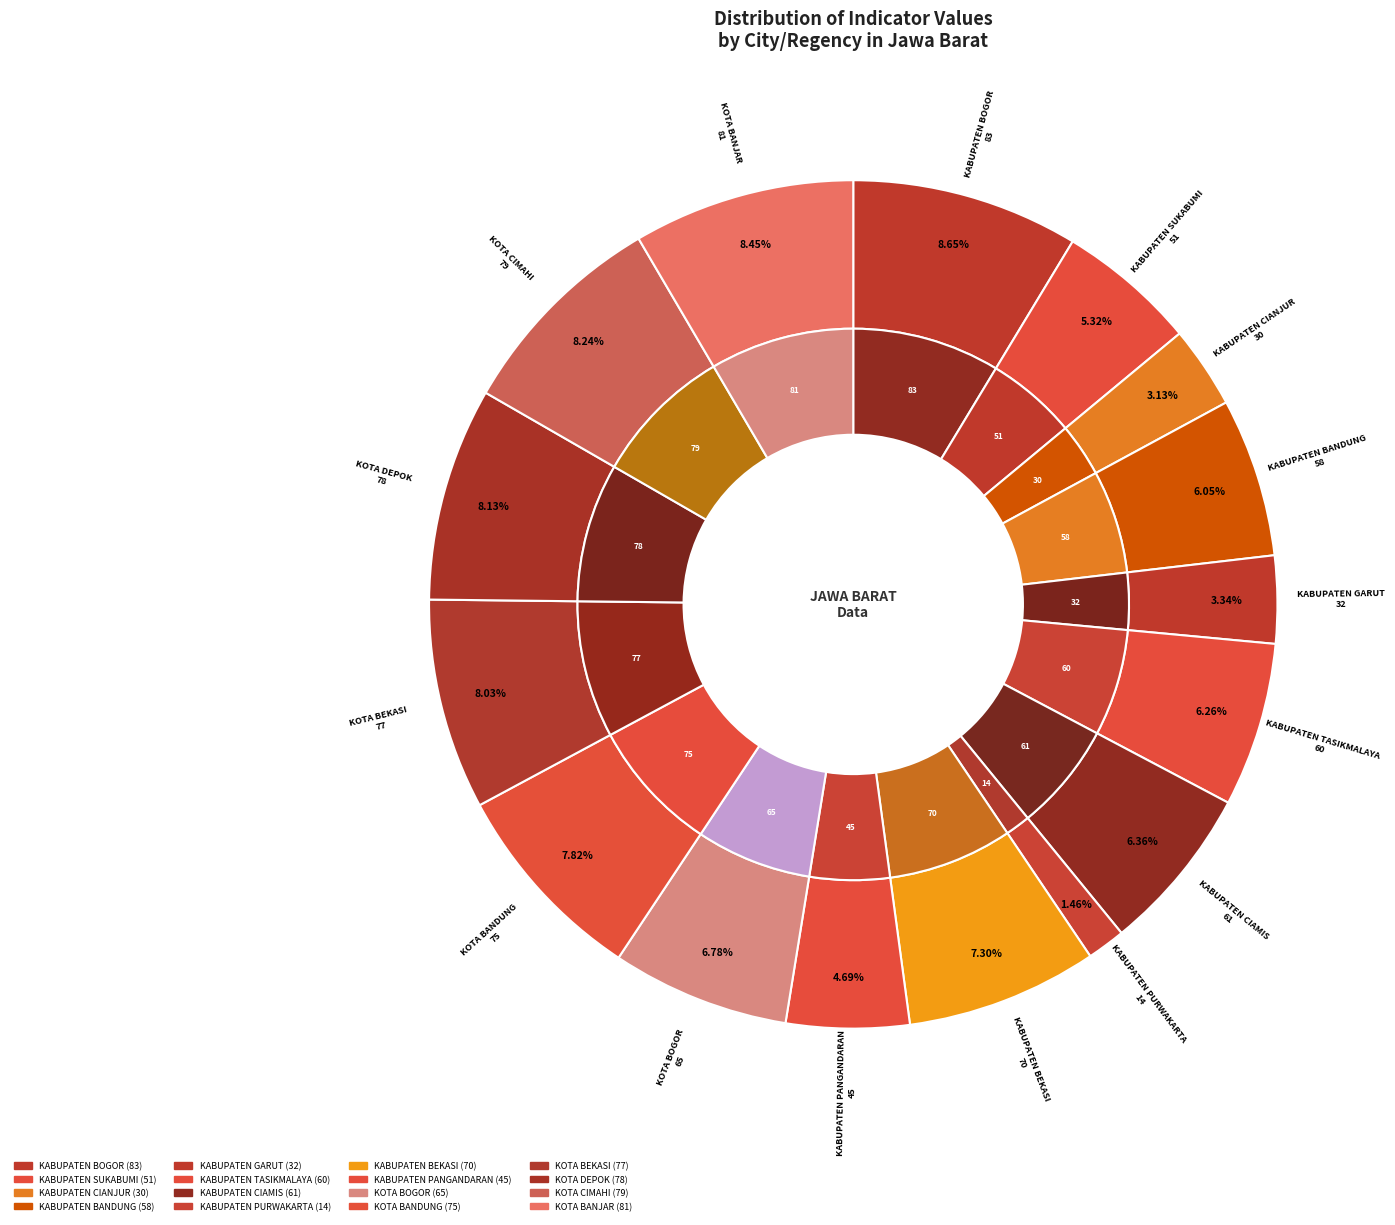

How many slices are in this pie chart?

16